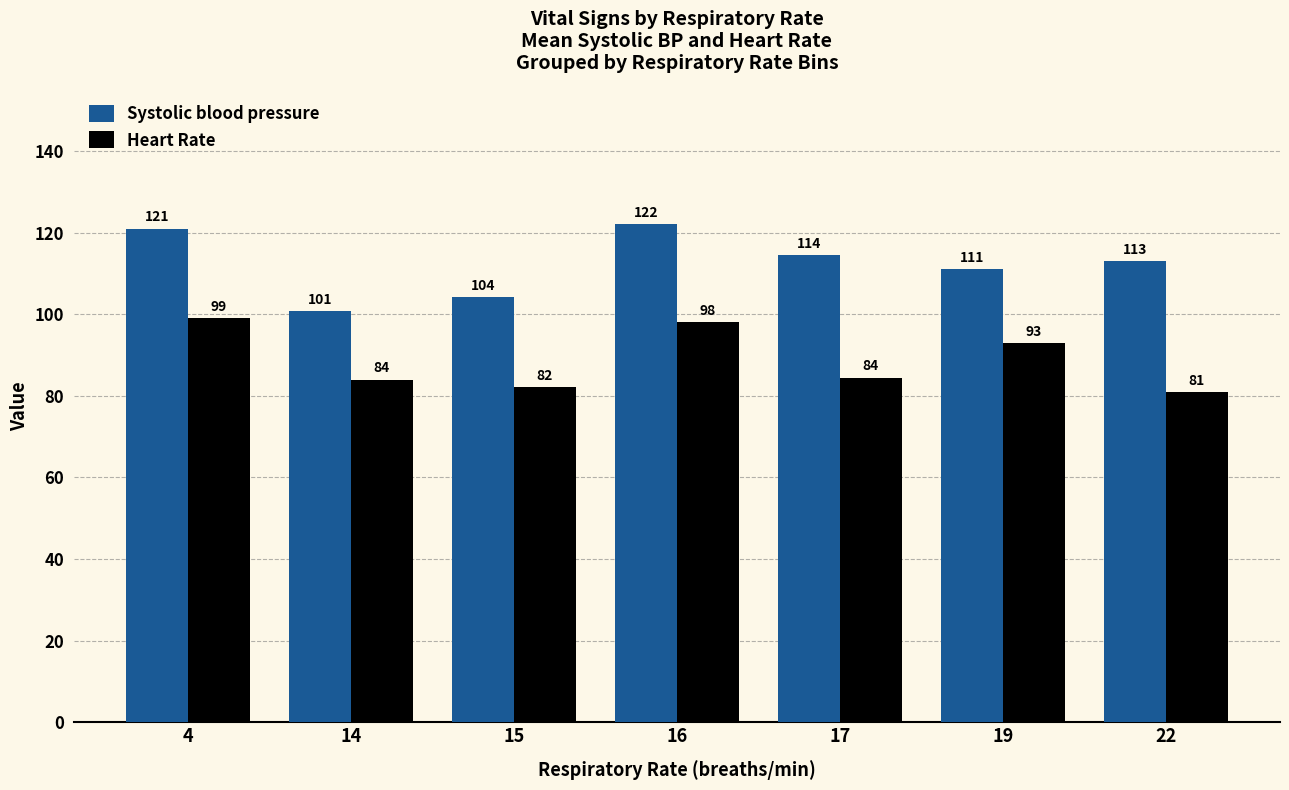

What is the total value across all series at 17?

199.0